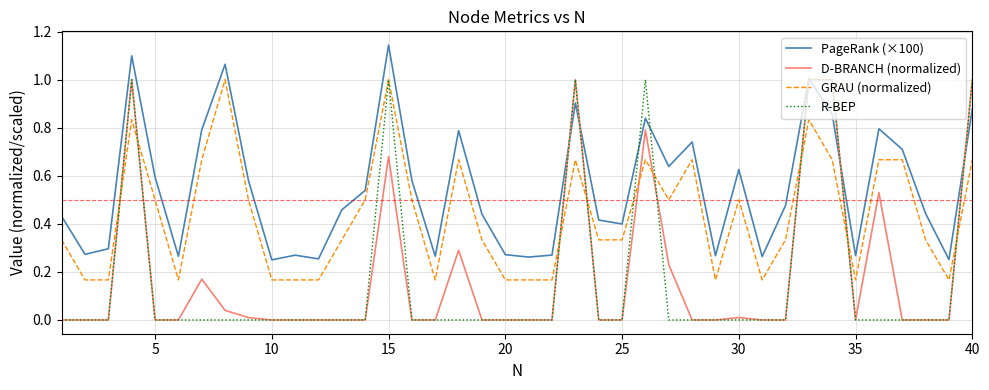

Does the chart display data point markers on the line(s)?

No